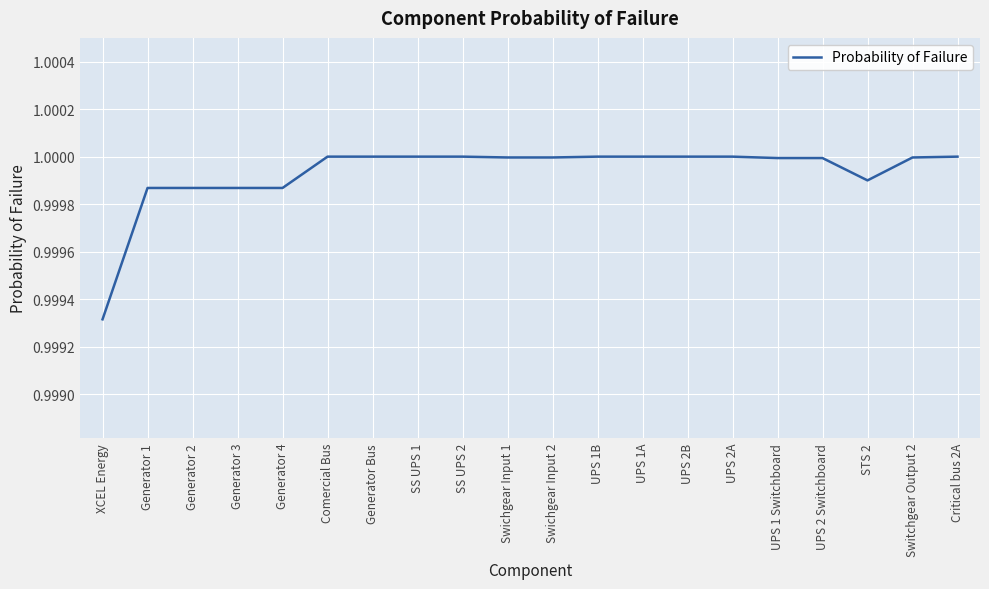

Between UPS 2B and STS 2, which is larger?

UPS 2B